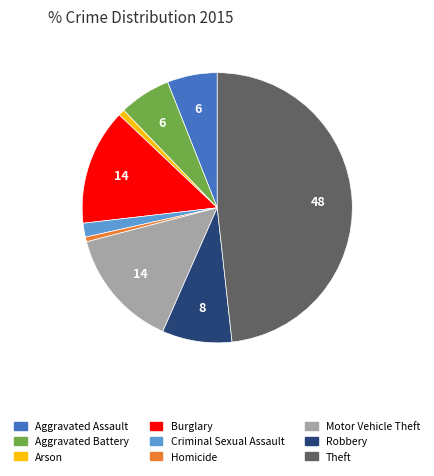

Is there any slice that represents more than half of the pie?

No